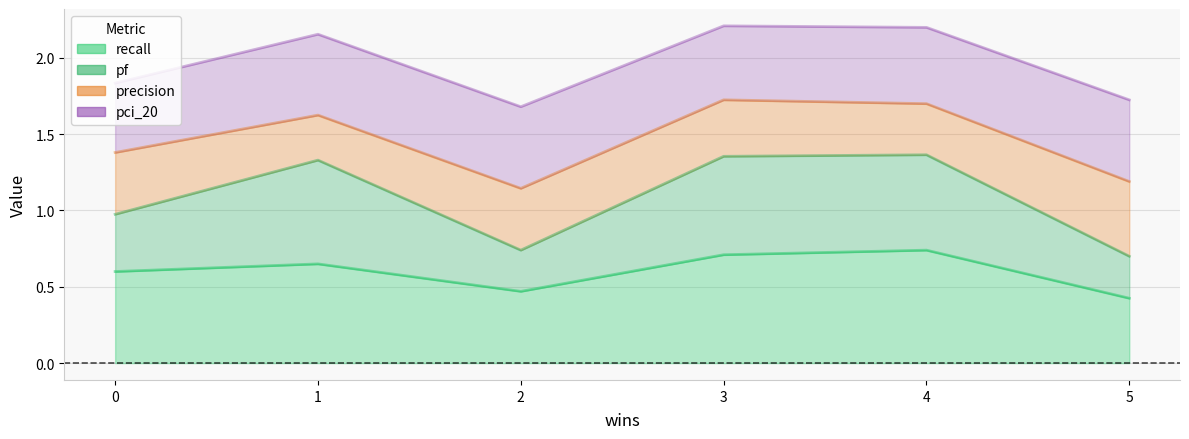

The value of precision at 4 is 0.3. True or false?

True